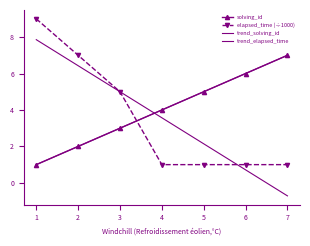

True or false: elapsed_time (÷1000) and trend_elapsed_time intersect in this chart.

True